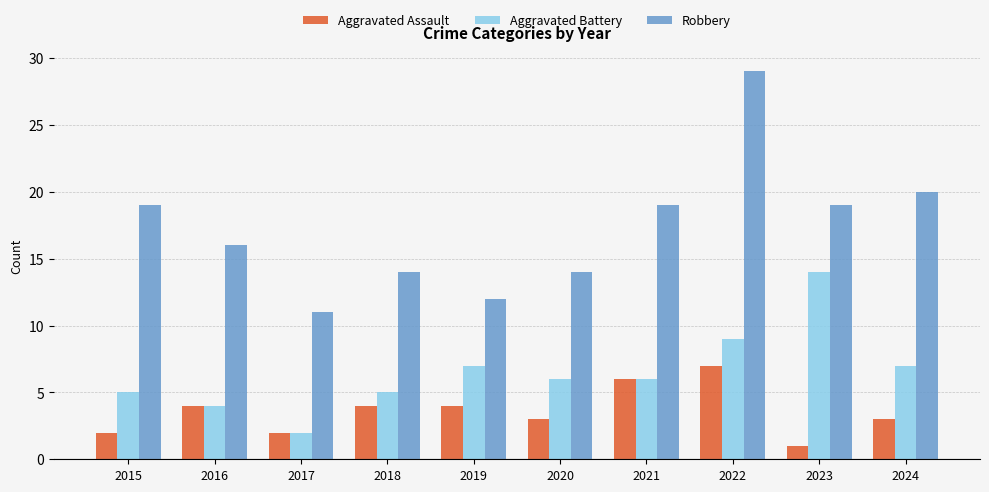

Rank the series by their maximum value, from highest to lowest.

Robbery, Aggravated Battery, Aggravated Assault